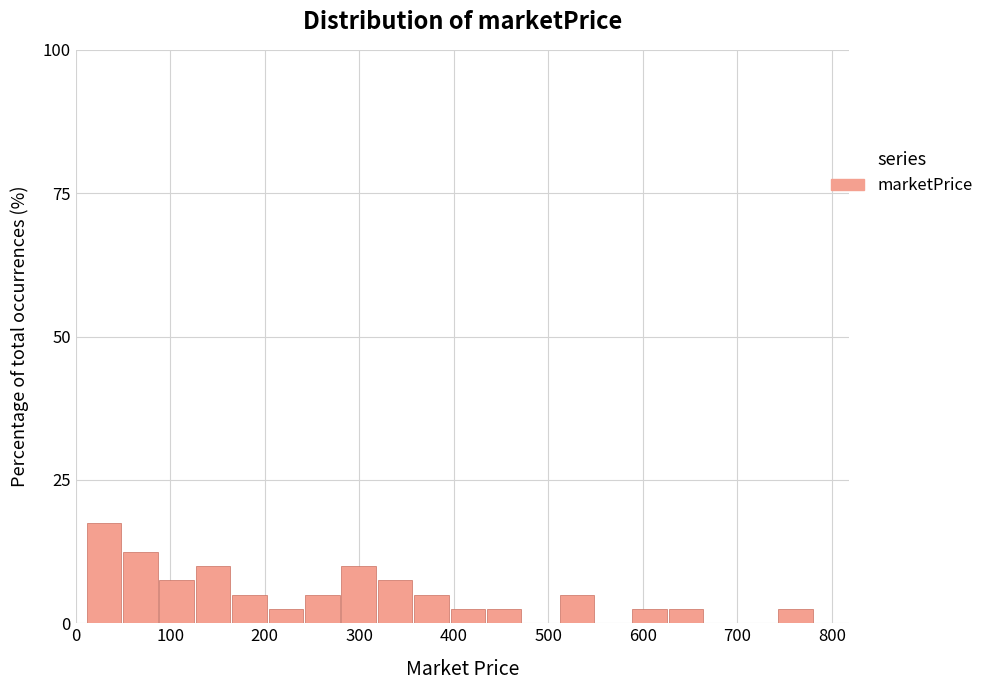

Around what value on the x-axis is the tallest bar? Give the approximate position of its centre, as read against the axis.

30